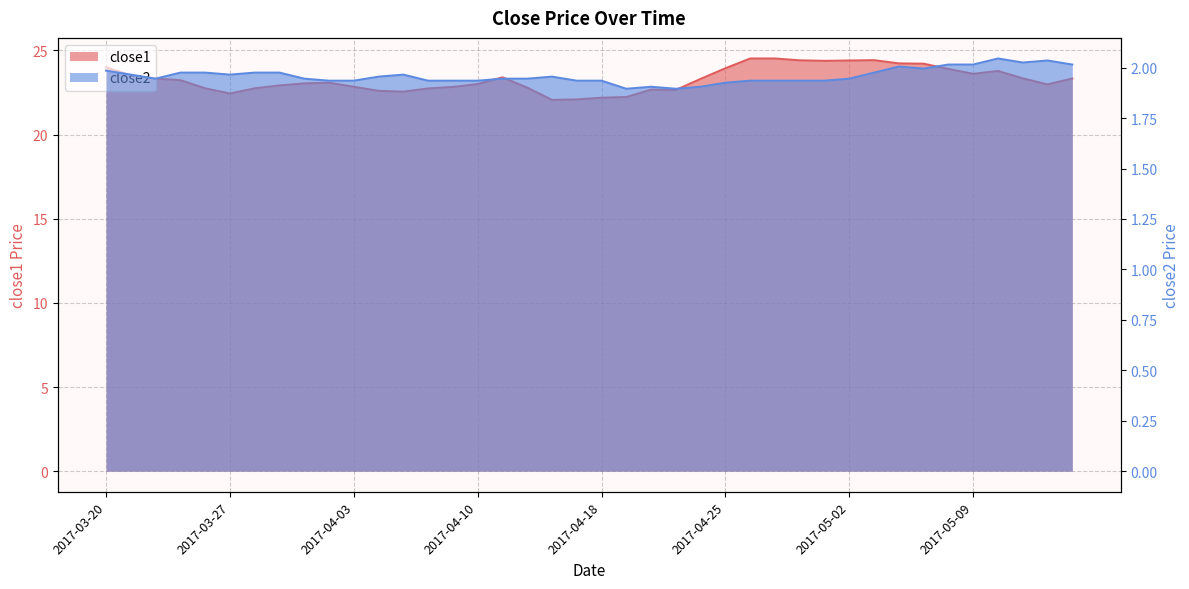

Which category has the highest value in the close2 series?

2017-05-10